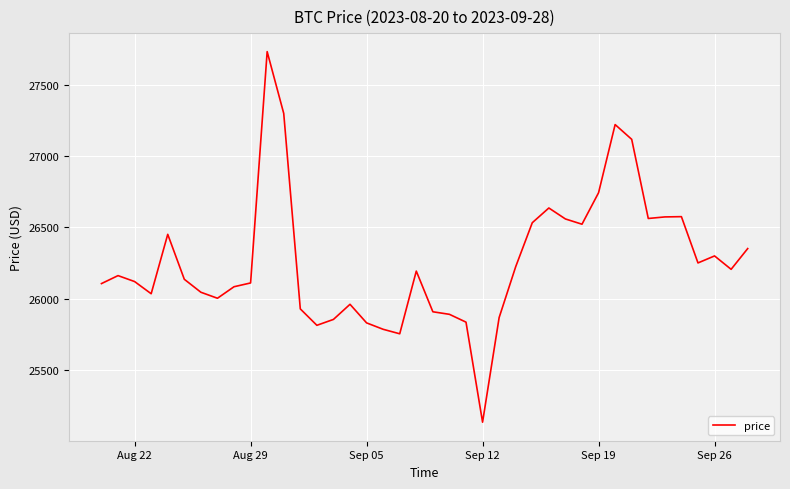

What is the smallest value displayed?

25133.3